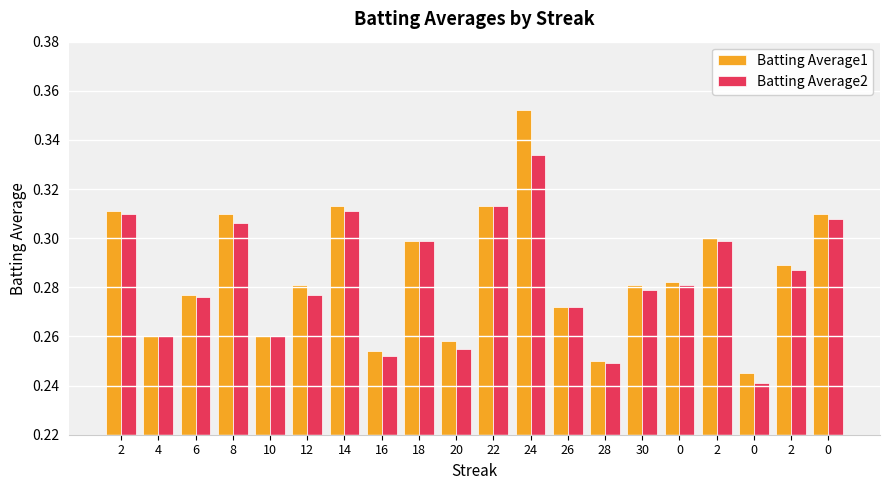

How many distinct data groups are displayed?

2